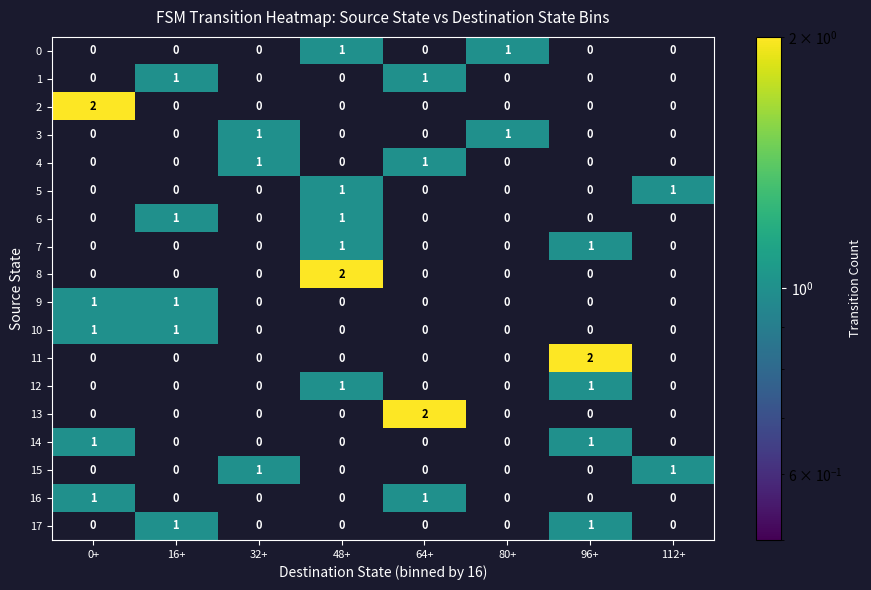

Is it true that 13 equals 0 at 112+?

True